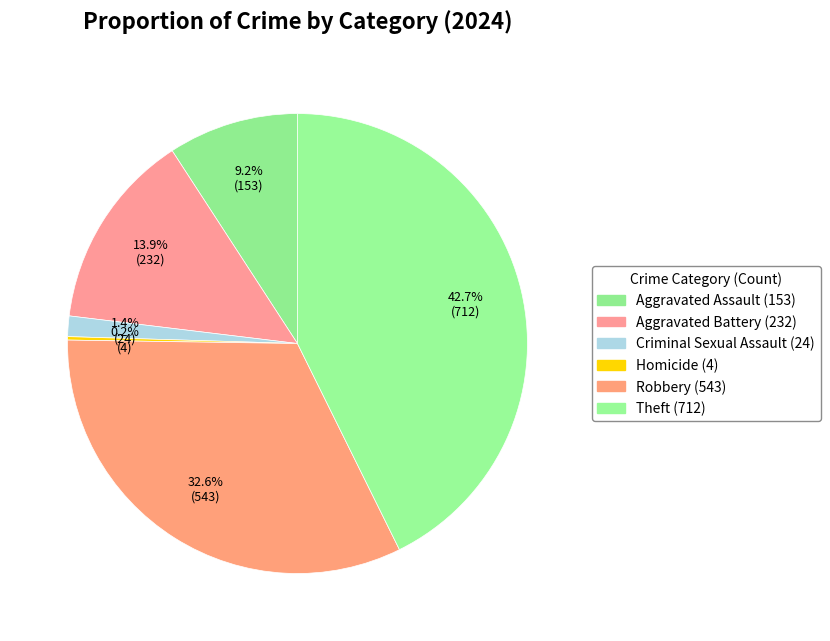

What is the ratio of the value at Aggravated Battery to the value at Homicide?

58.0